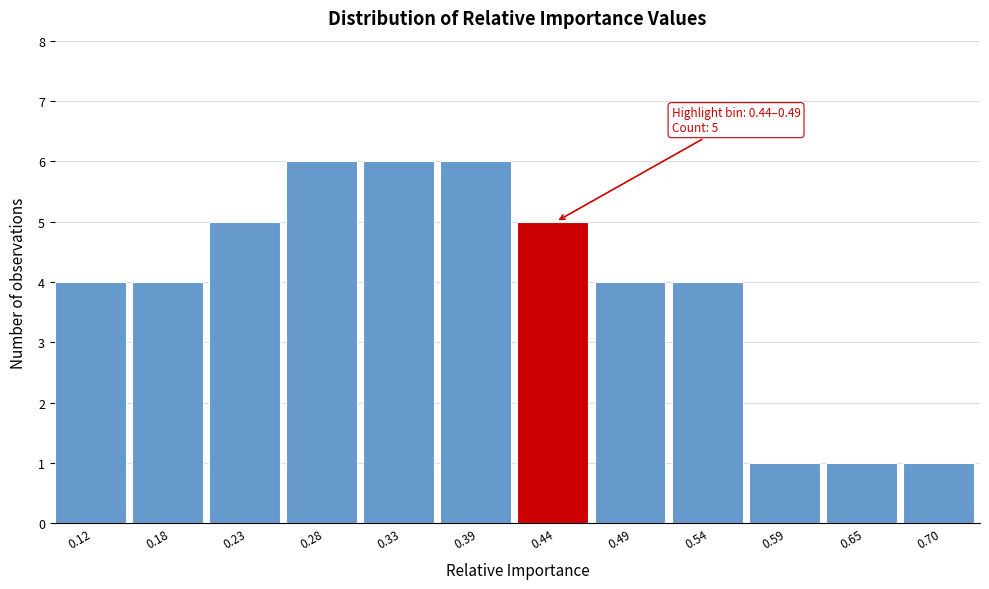

Reading left to right, extract all data points from this chart.

4	4	5	6	6	6	5	4	4	1	1	1